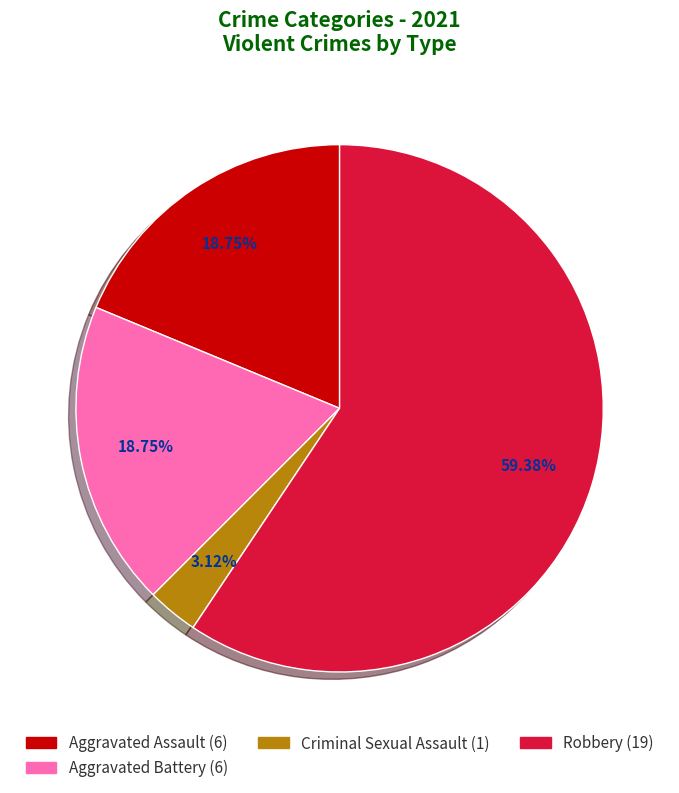

Does any single category account for the majority?

Yes